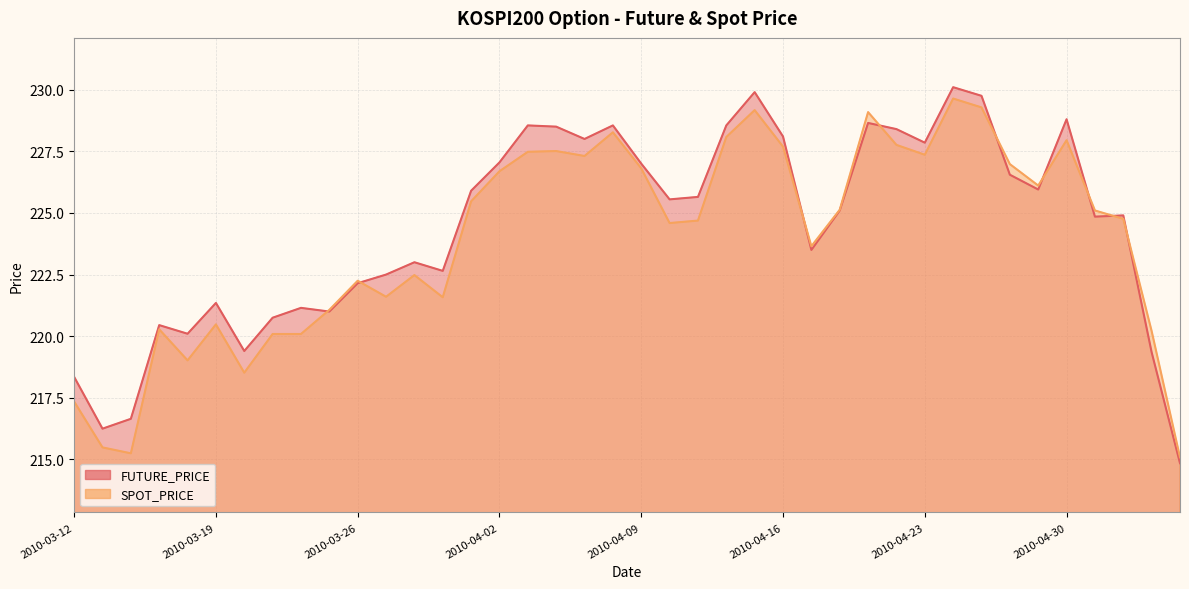

Which category has the lowest value in the SPOT_PRICE series?

2010-05-07